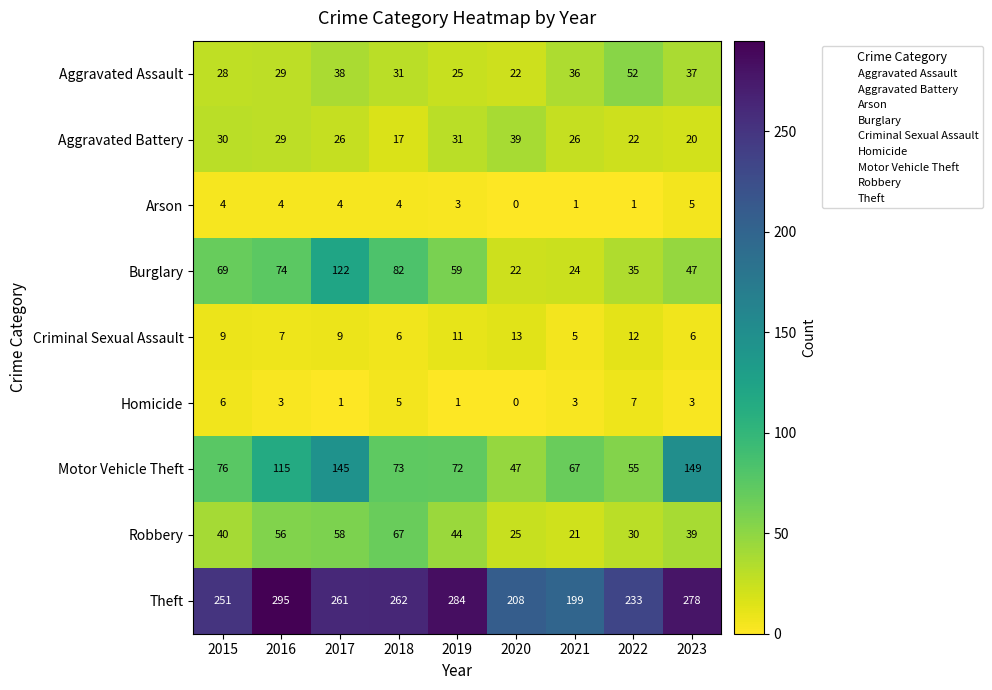

At how many categories does at least one series exceed 220?

7